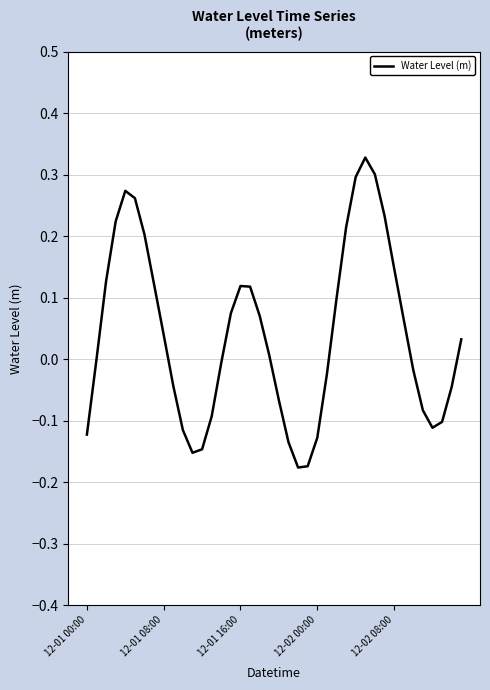

True or false: there are more than 2 points higher than both neighbors.

True